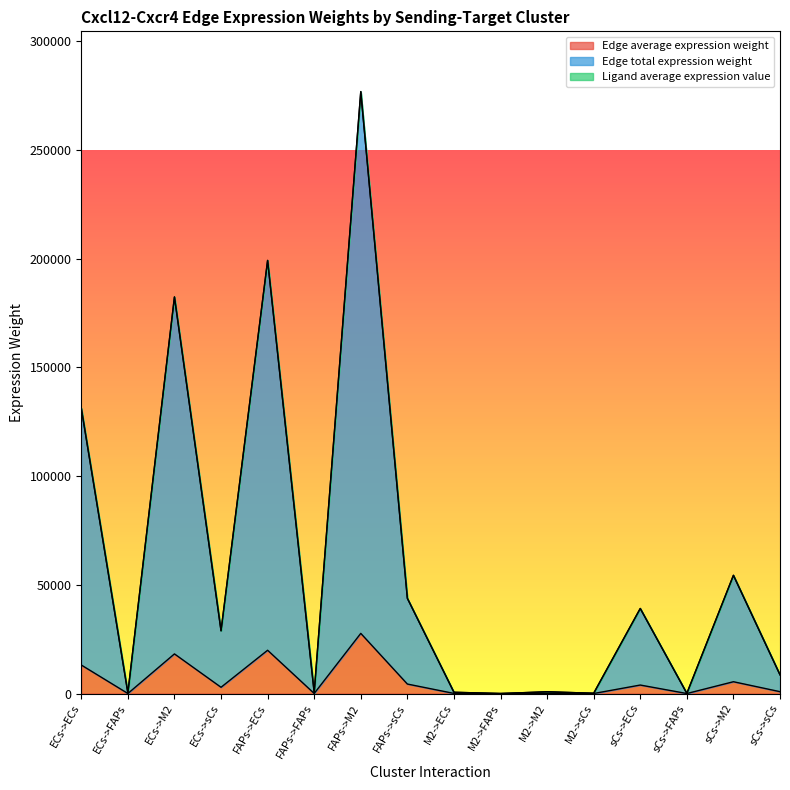

How many values in the Edge total expression weight series are below 28829?

8